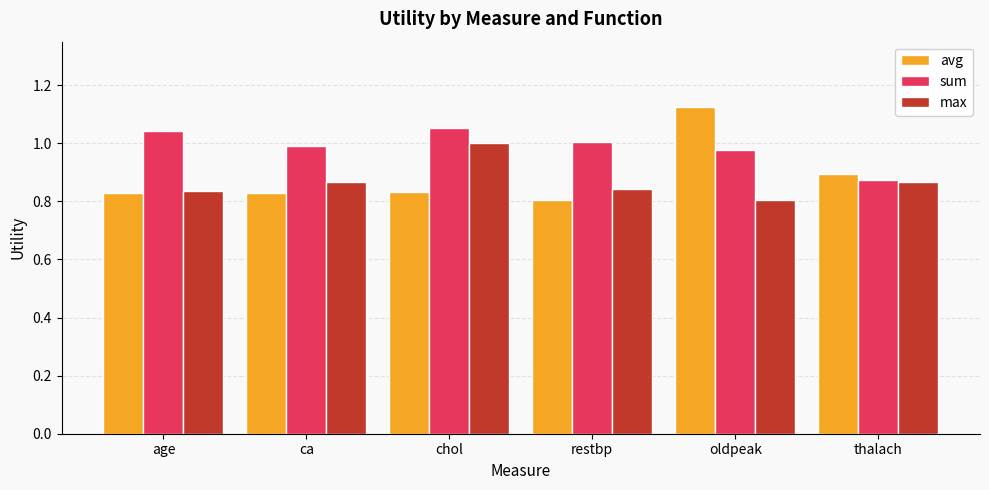

Which series has the largest range (max minus min)?

avg